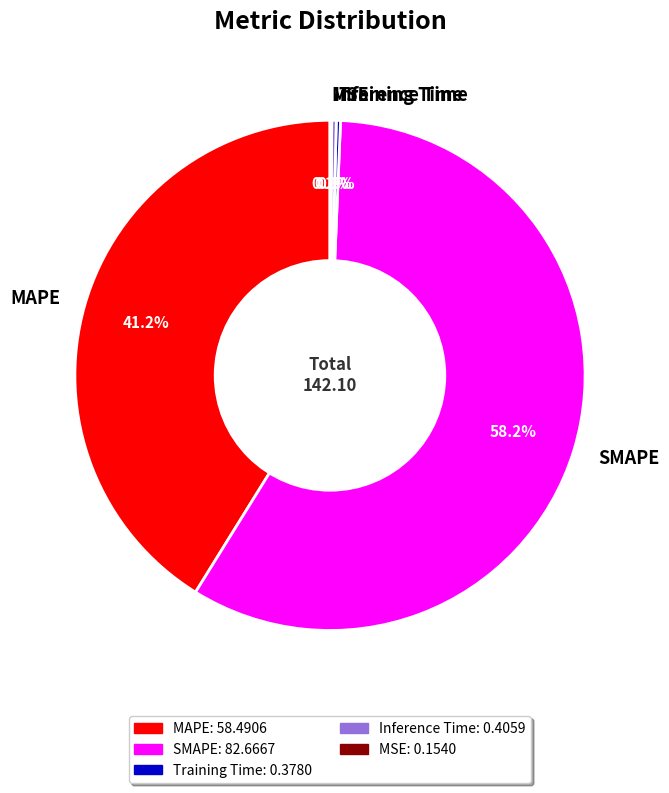

Which has a higher value, Inference Time or SMAPE?

SMAPE